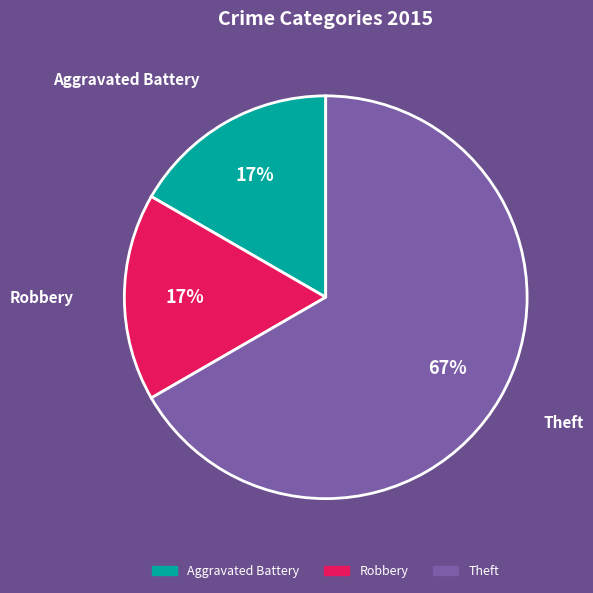

How many slices are in this pie chart?

3